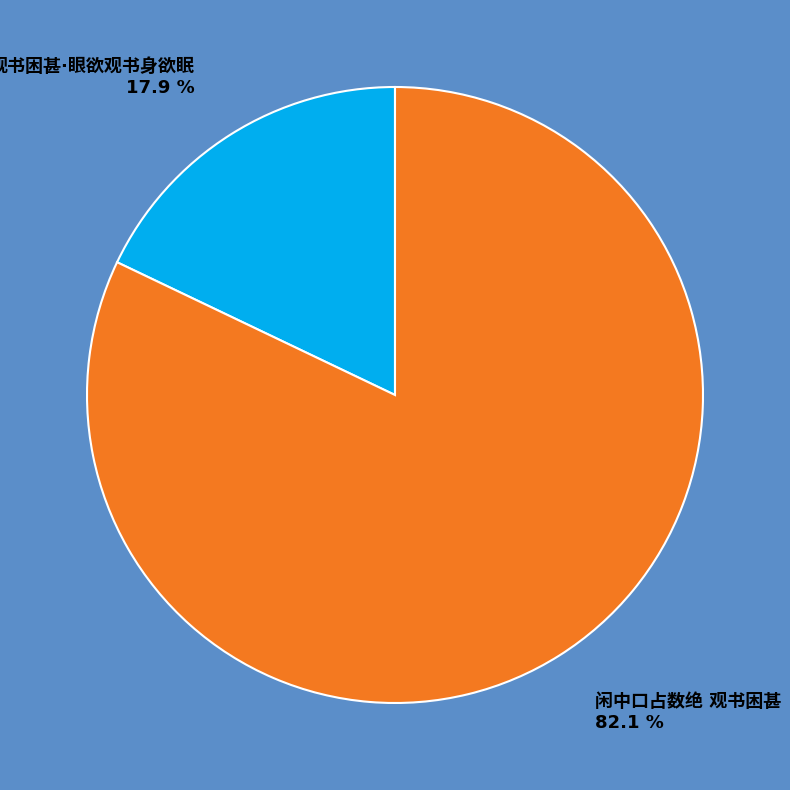

Is there a majority slice in this chart?

Yes